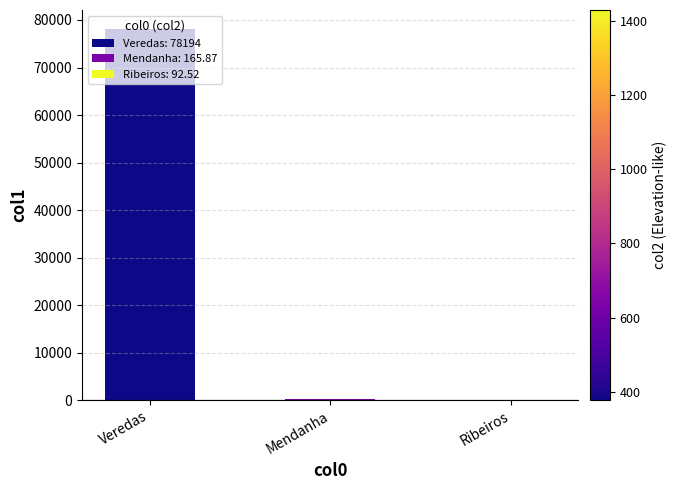

Between Ribeiros and Veredas, which is larger?

Veredas